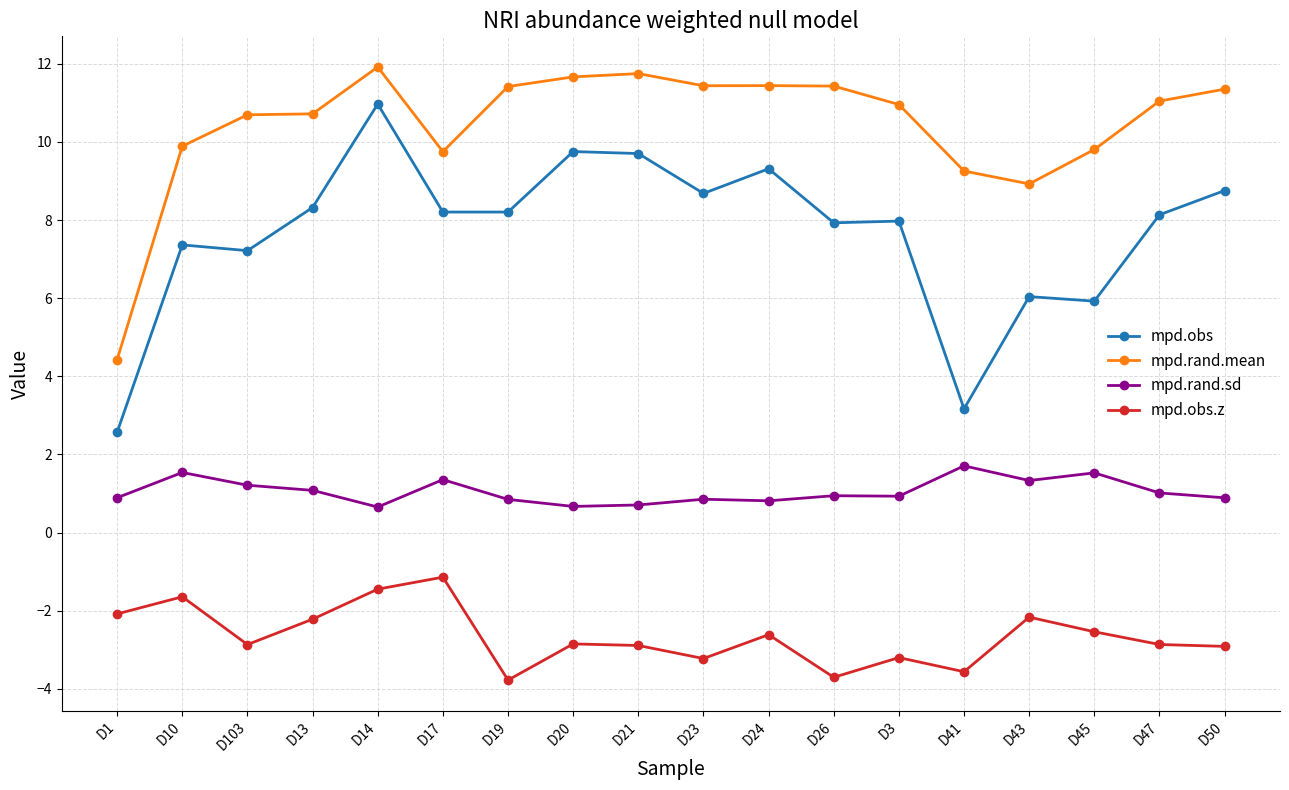

True or false: mpd.rand.sd has a value of 1.5 at D10.

True